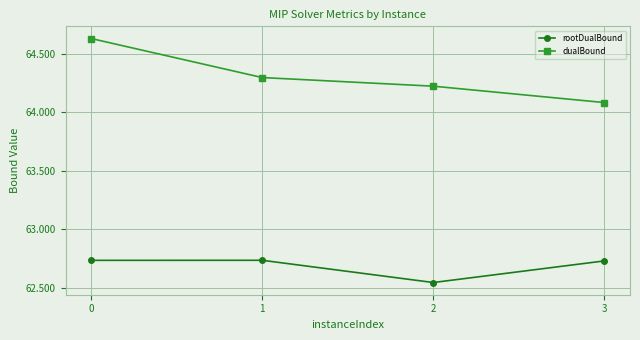

What is the average value of the dualBound series?

64.3